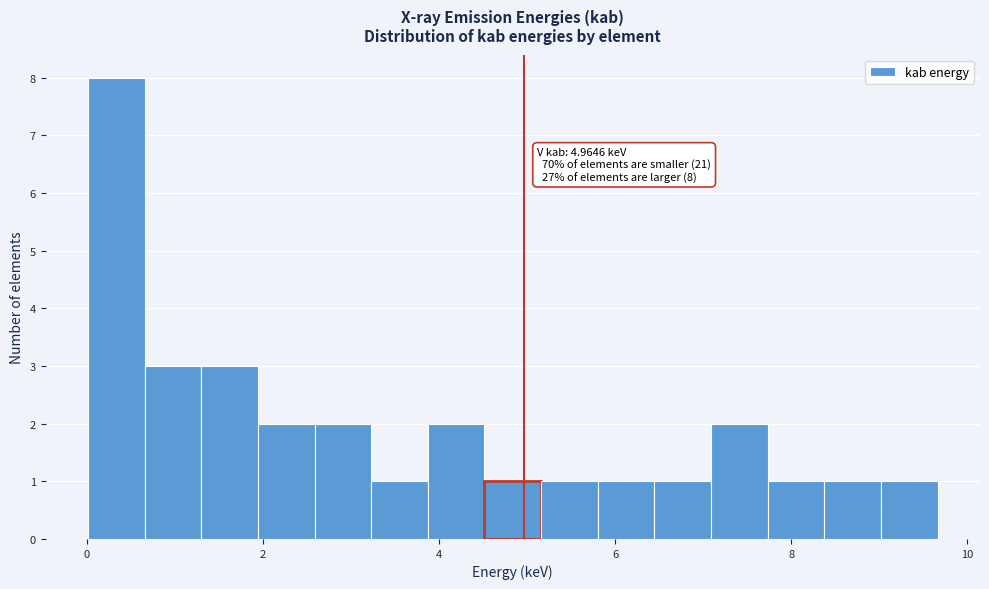

Read against the x-axis, roughly where is the centre of the tallest bar?

0.4